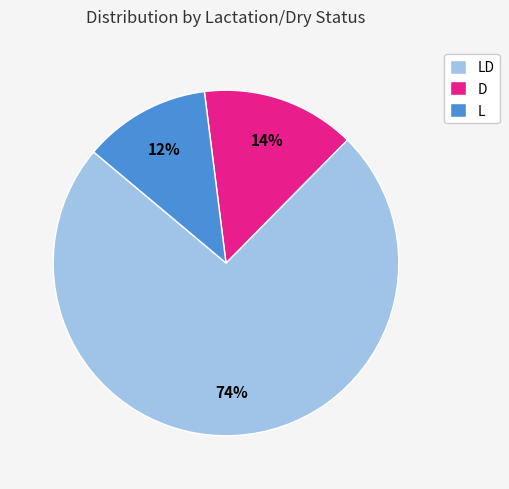

Which has a higher value, D or L?

D